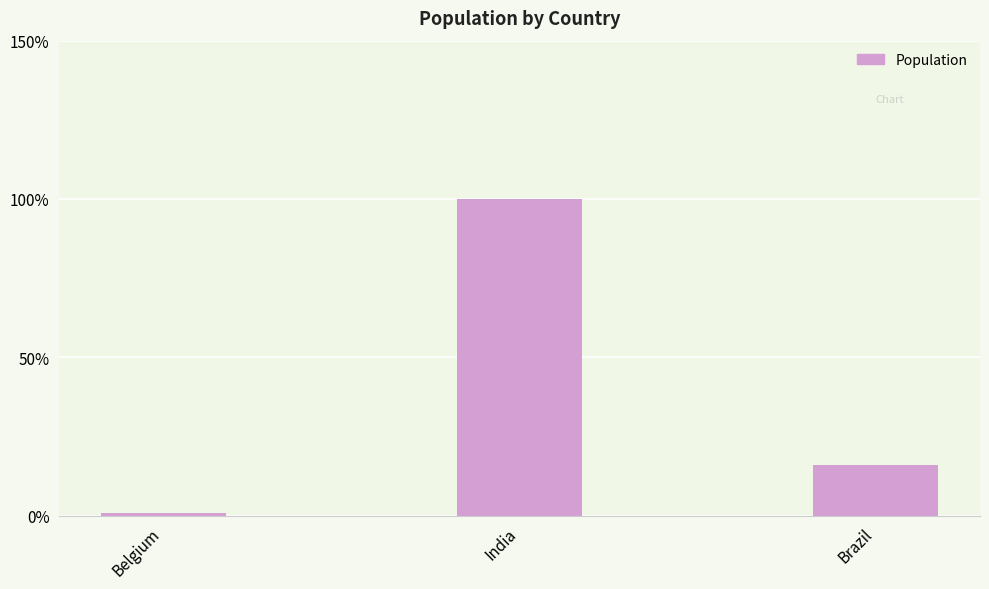

The value at Brazil is 27.4. True or false?

False